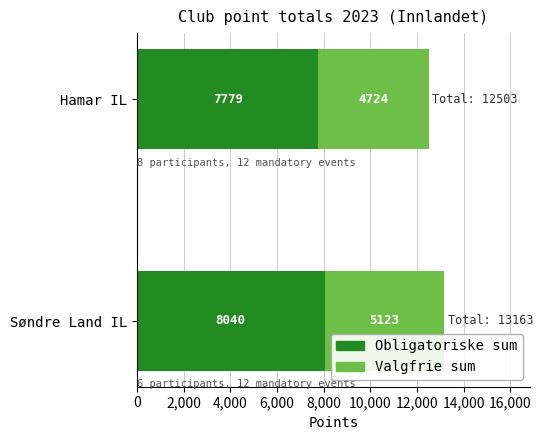

At which category is the sum across all series the highest?

Søndre Land IL